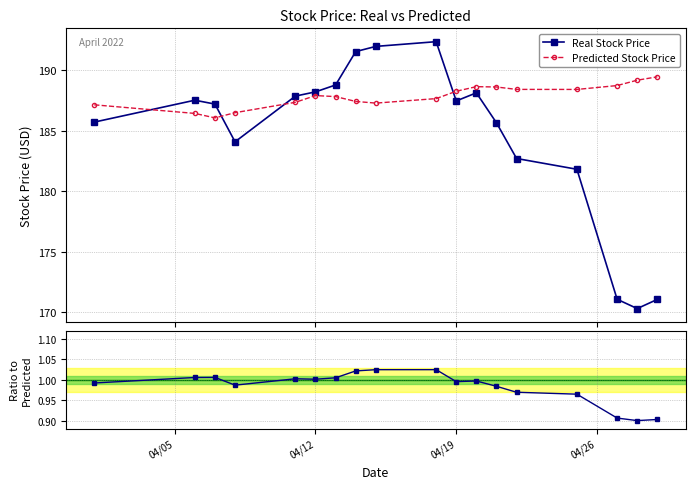

True or false: Predicted Stock Price and Real Stock Price intersect in this chart.

True